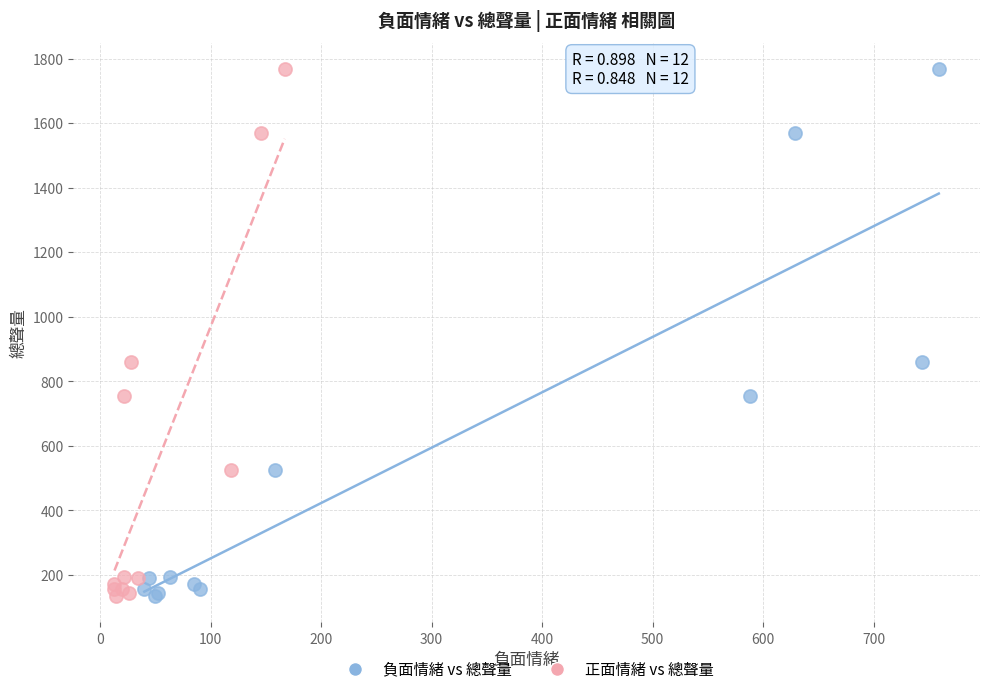

What are all the series names shown in the legend?

負面情緒 vs 總聲量, 正面情緒 vs 總聲量